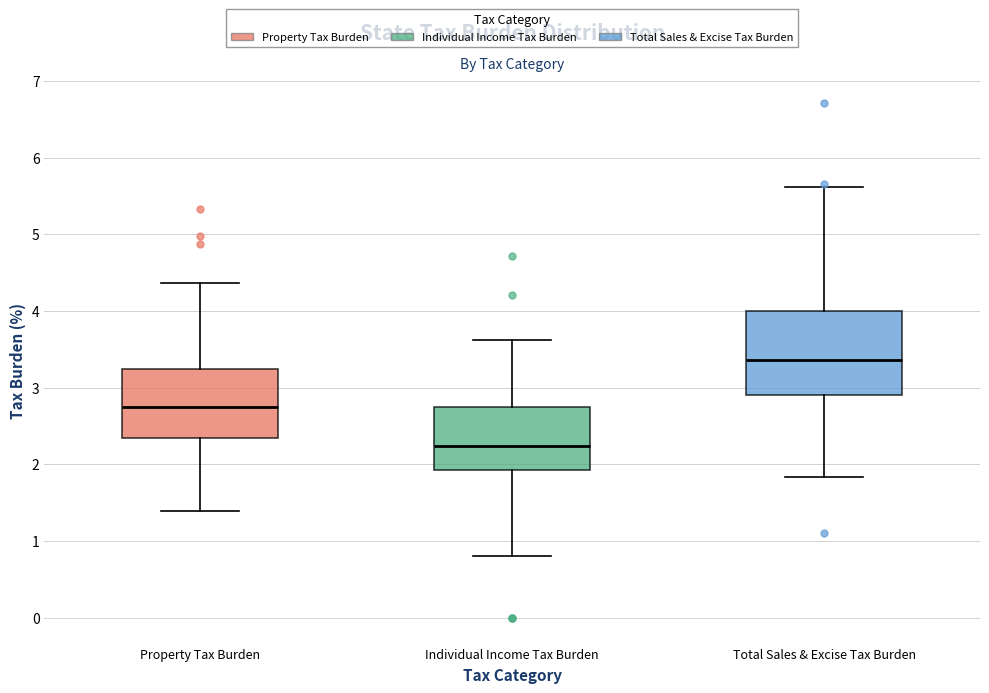

Which box's median line is the lowest?

Individual Income Tax Burden